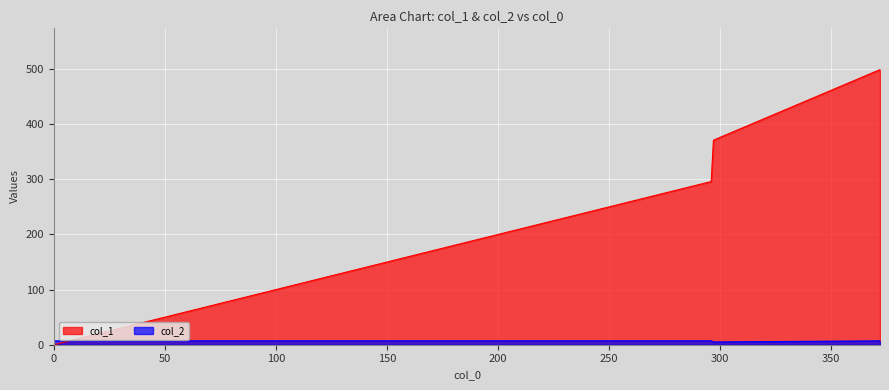

How many lines are shown in the chart?

2